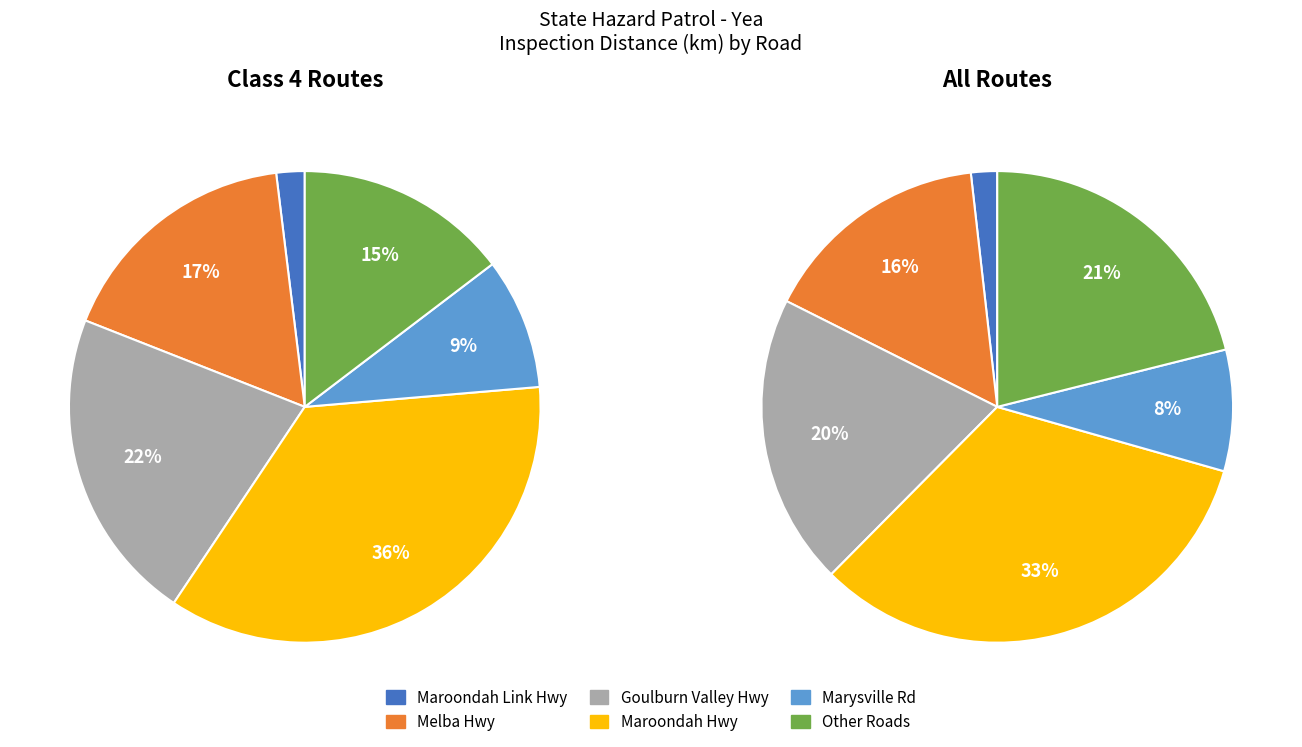

Is it true that YEA_13 is 15% of the pie?

False